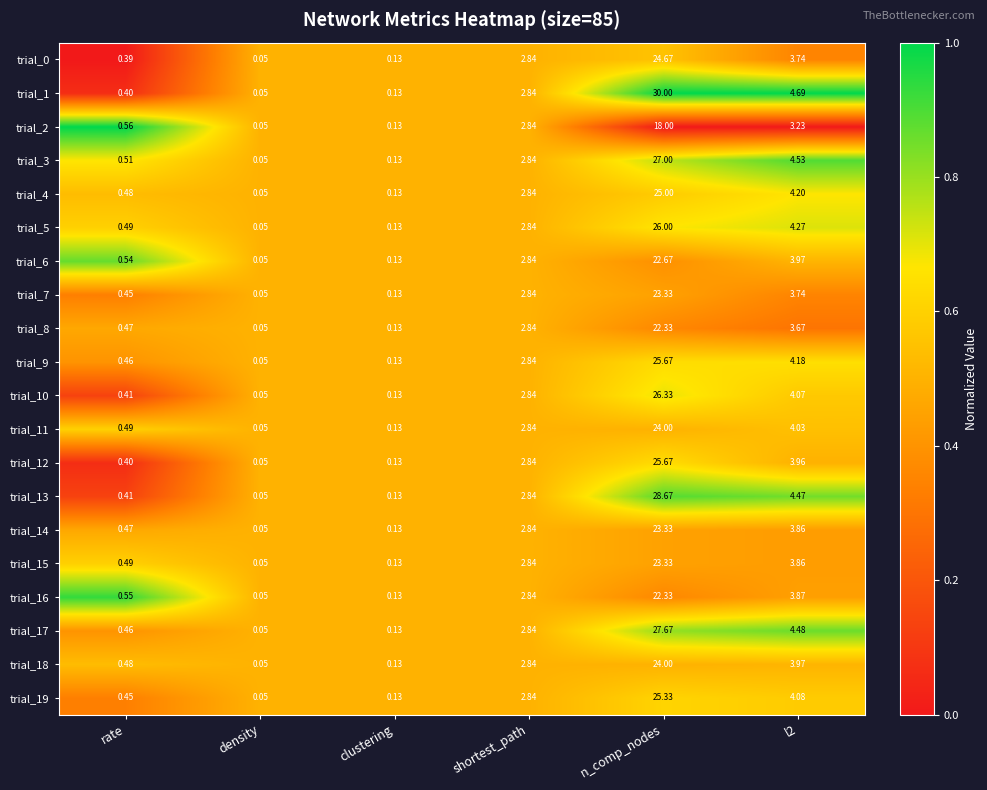

At which label does trial_12 first exceed 2?

shortest_path